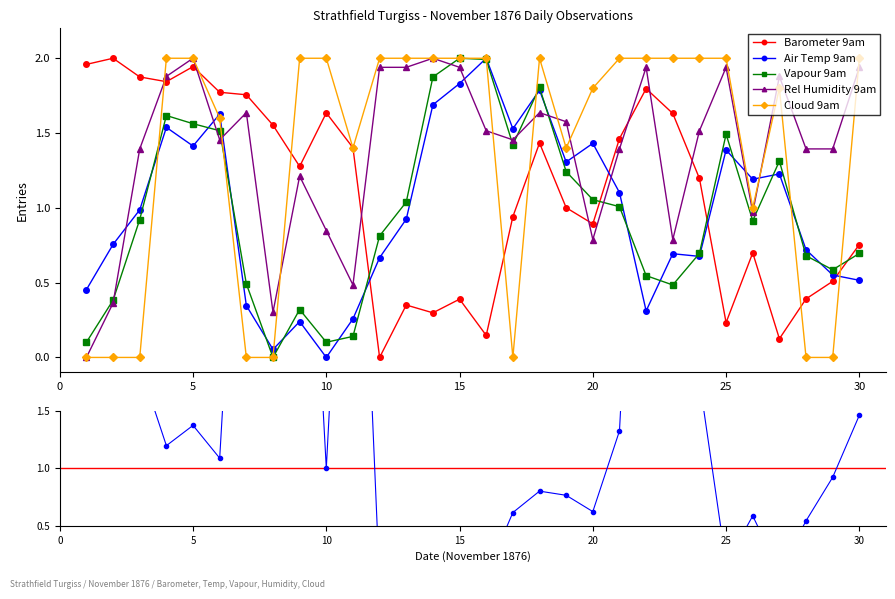

What is the difference between the second highest and second lowest values in the Air Temp 9am series?

1.8